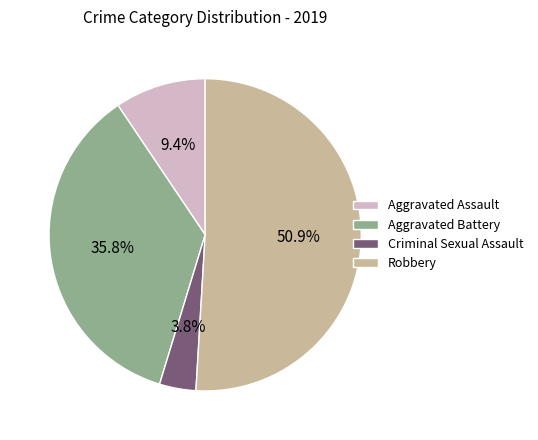

To the nearest percent, what is the combined percentage of Criminal Sexual Assault and Aggravated Battery?

40%